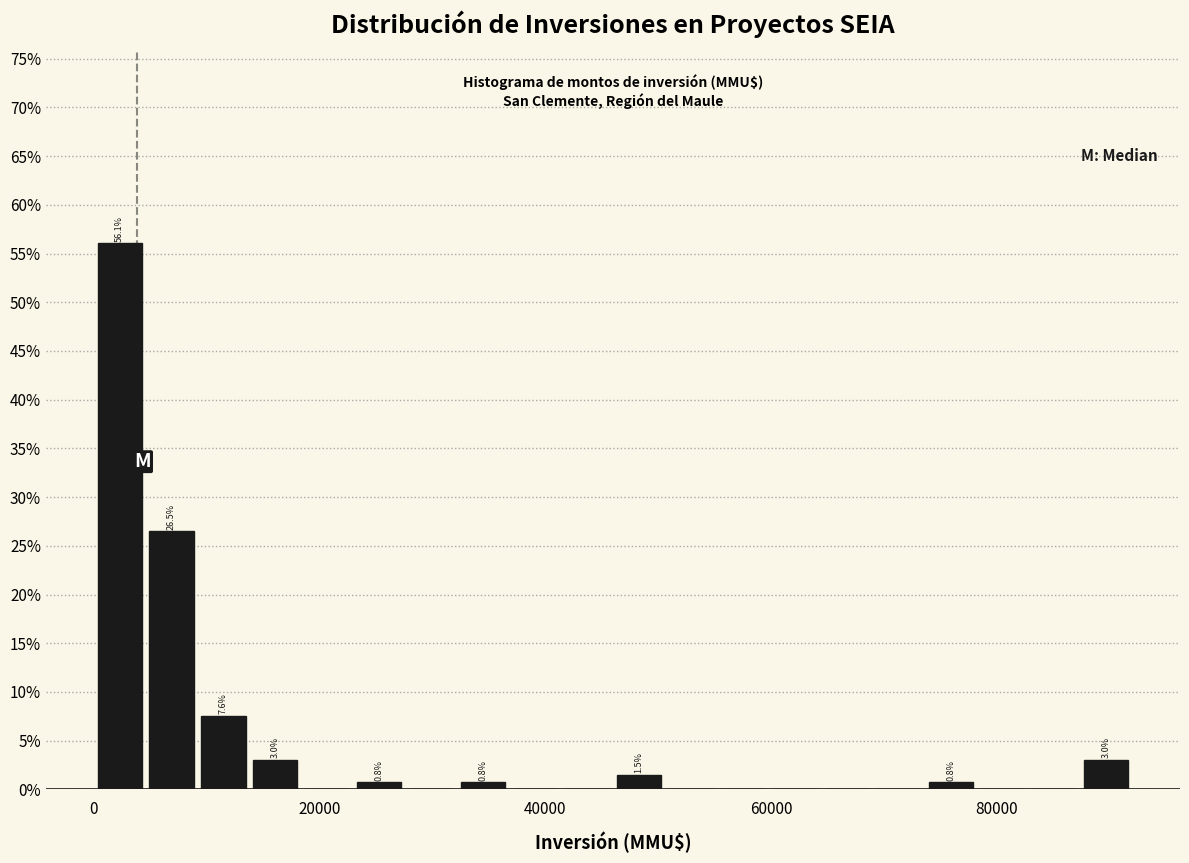

Read against the x-axis, roughly where is the centre of the tallest bar?

2000